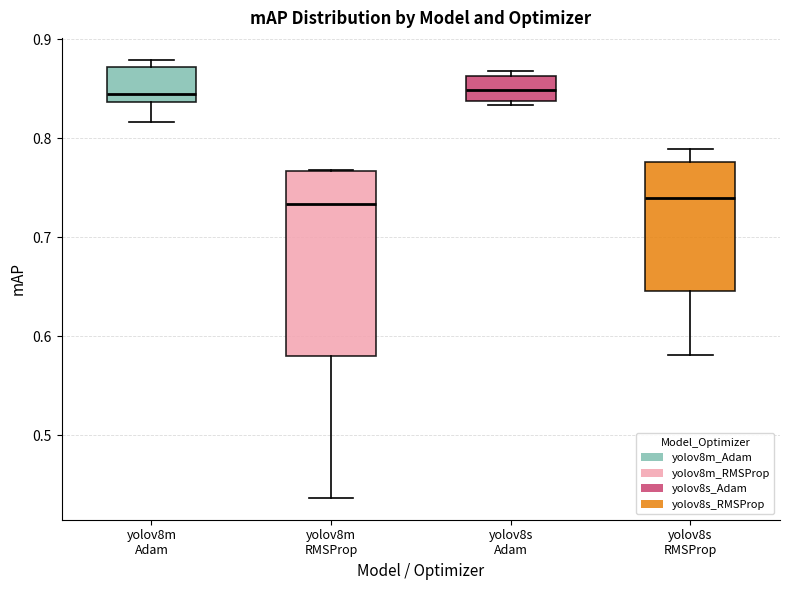

Where does the lower whisker of the box for yolov8m Adam end on the y-axis? The values are not printed on the chart, so give them approximately, as read against the axis.

0.82